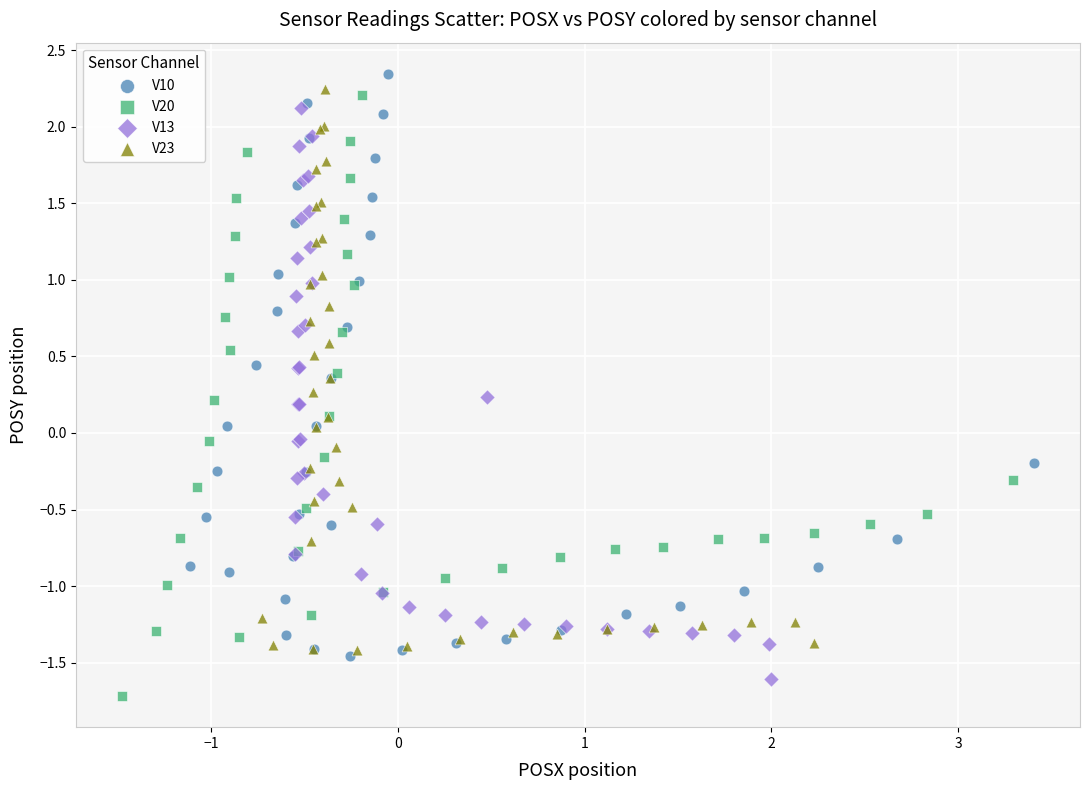

What are all the series names shown in the legend?

V10, V20, V13, V23